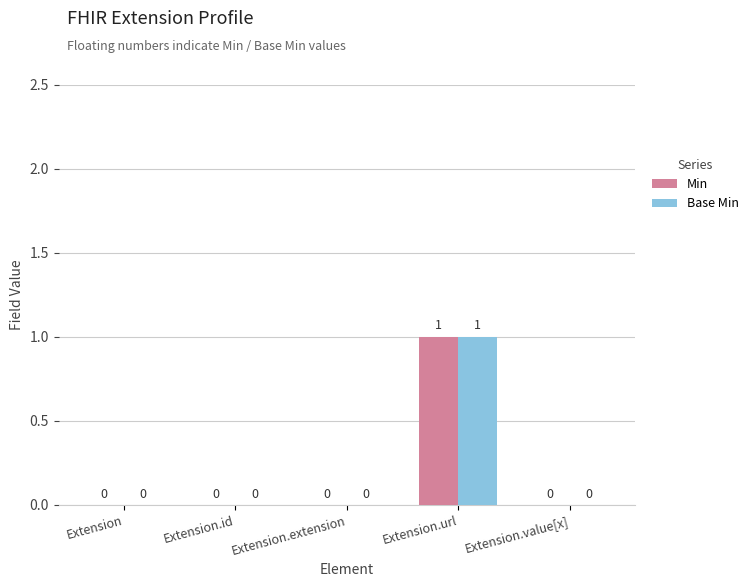

How many categories are shown in the chart?

5